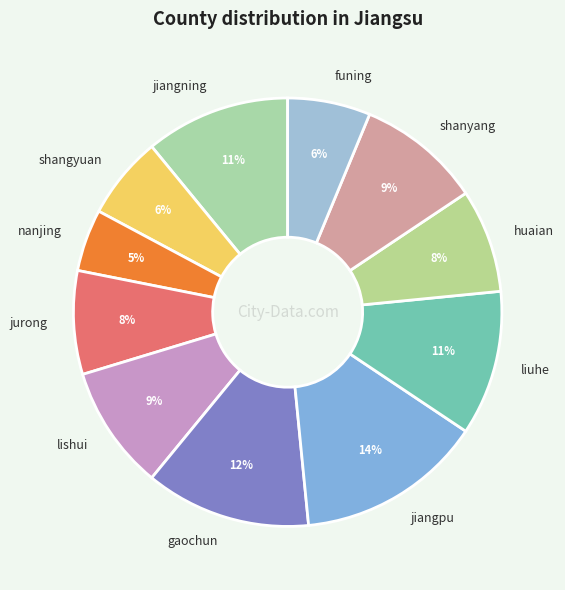

Combined, do shanyang and jiangning account for over 50%?

No